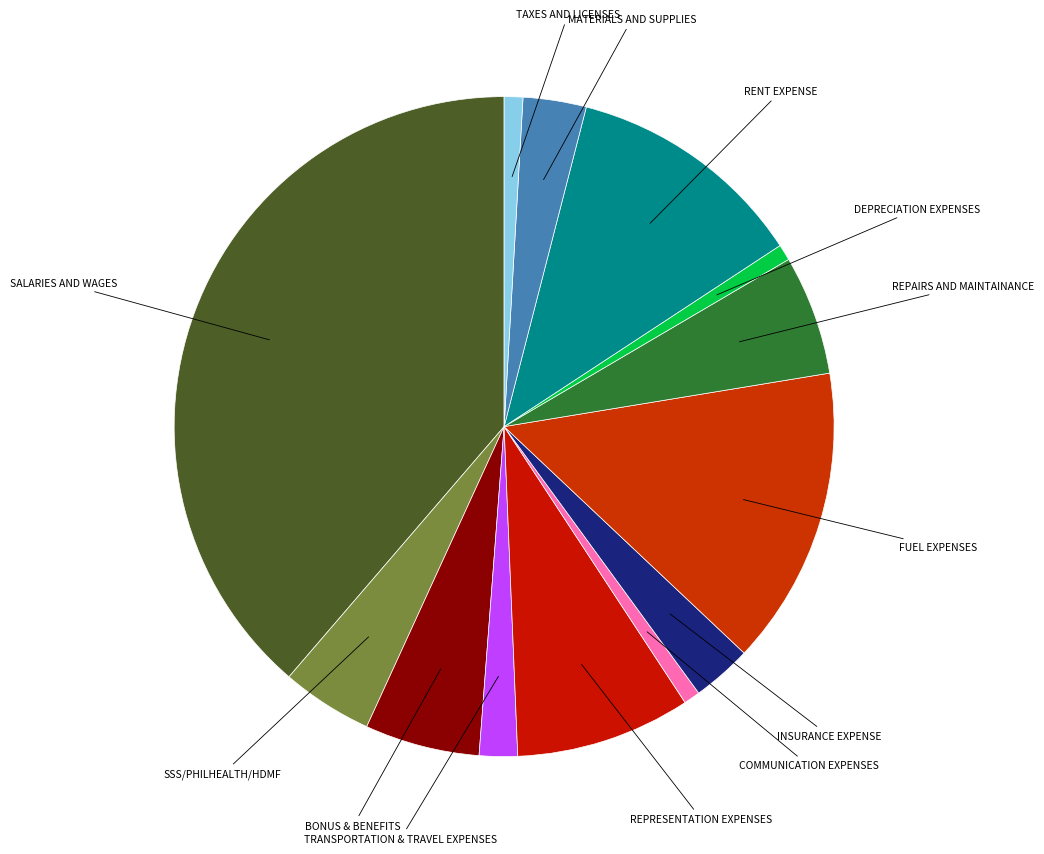

Count the number of slices in the pie.

13